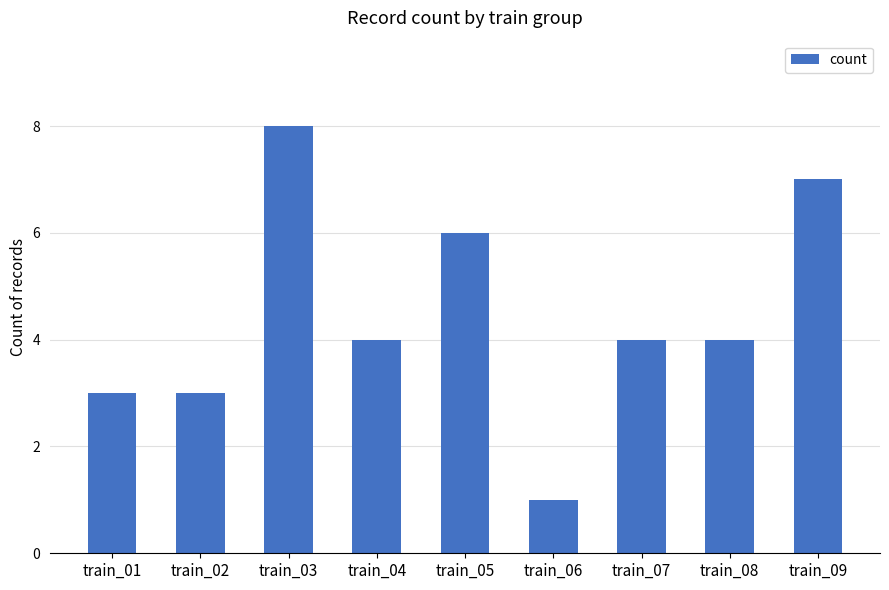

Reading right to left, list all the values displayed in this chart.

7	4	4	1	6	4	8	3	3